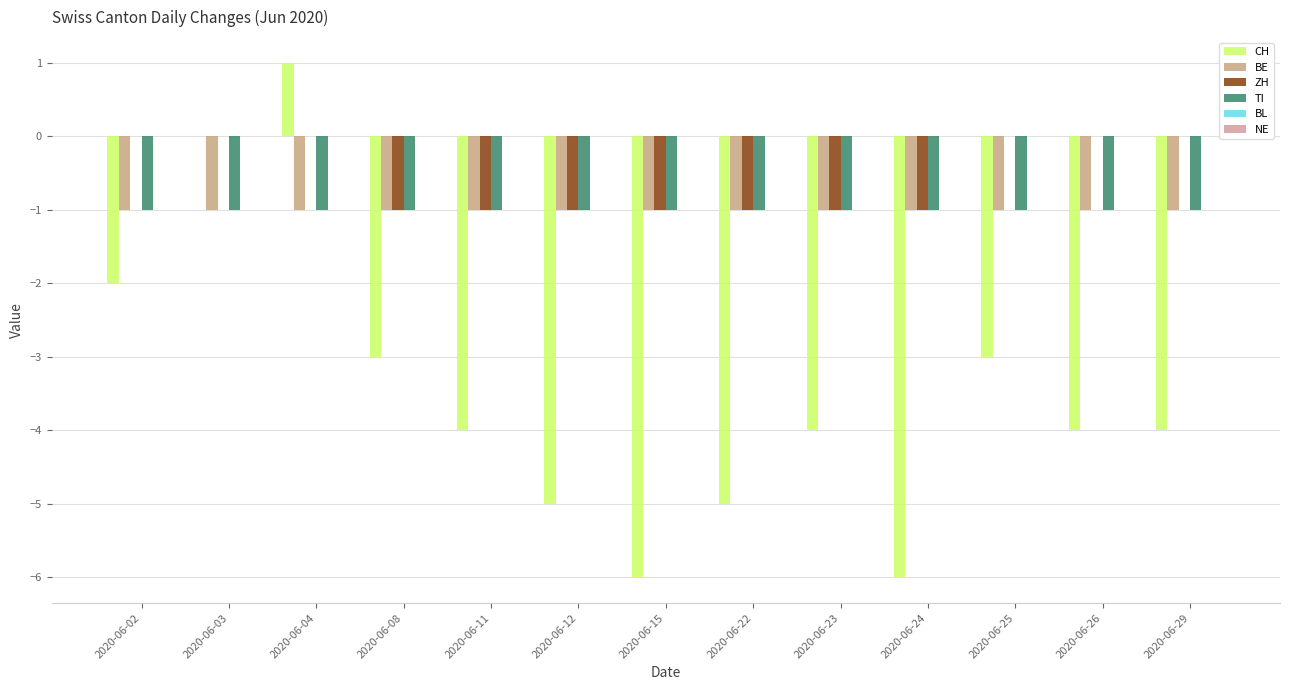

At which label is TI closest to -1?

2020-06-02